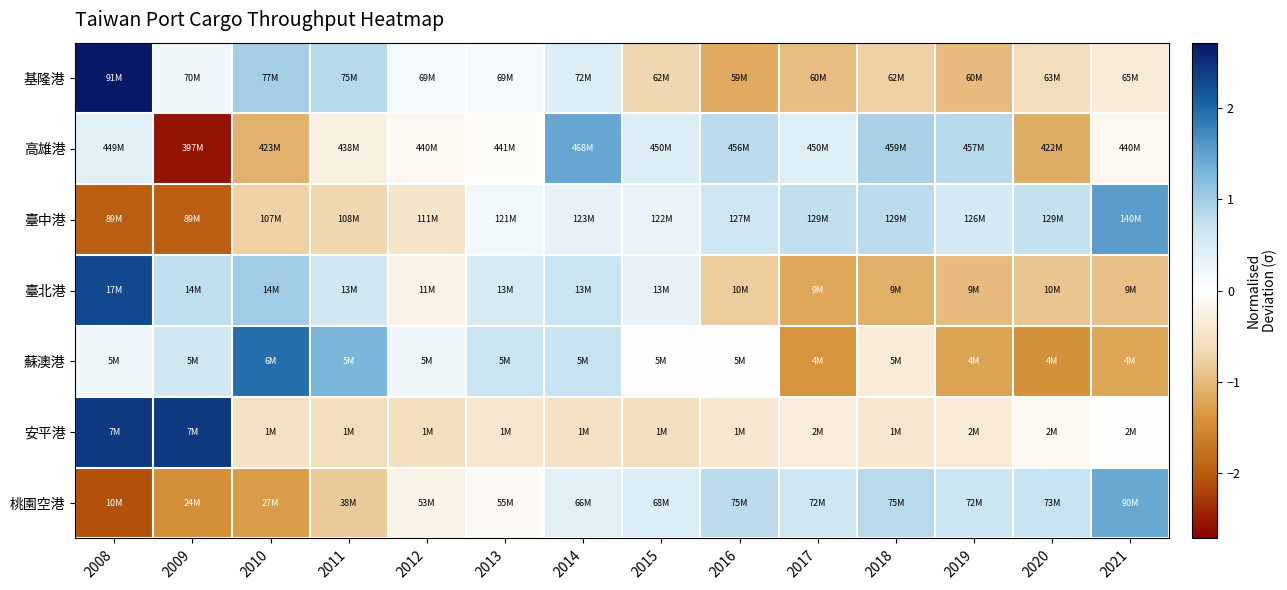

Reading left to right, what are all the values shown in this chart?

基隆港: 2008=2.7	2009=0.2	2010=1.0	2011=0.8	2012=0.1	2013=0.1	2014=0.5	2015=-0.7	2016=-1.1	2017=-1.0	2018=-0.8	2019=-1.0	2020=-0.6	2021=-0.3
高雄港: 2008=0.4	2009=-2.6	2010=-1.1	2011=-0.3	2012=-0.1	2013=-0.0	2014=1.4	2015=0.5	2016=0.8	2017=0.4	2018=0.9	2019=0.8	2020=-1.1	2021=-0.1
臺中港: 2008=-2.0	2009=-2.0	2010=-0.7	2011=-0.7	2012=-0.5	2013=0.2	2014=0.3	2015=0.3	2016=0.7	2017=0.7	2018=0.8	2019=0.6	2020=0.7	2021=1.5
臺北港: 2008=2.3	2009=0.8	2010=1.0	2011=0.6	2012=-0.2	2013=0.5	2014=0.7	2015=0.3	2016=-0.8	2017=-1.2	2018=-1.1	2019=-1.0	2020=-0.9	2021=-0.9
蘇澳港: 2008=0.2	2009=0.6	2010=1.9	2011=1.3	2012=0.2	2013=0.7	2014=0.7	2015=-0.0	2016=0.0	2017=-1.4	2018=-0.3	2019=-1.2	2020=-1.4	2021=-1.2
安平港: 2008=2.4	2009=2.4	2010=-0.5	2011=-0.6	2012=-0.6	2013=-0.4	2014=-0.5	2015=-0.6	2016=-0.4	2017=-0.3	2018=-0.4	2019=-0.4	2020=-0.1	2021=-0.0
桃園空港: 2008=-2.1	2009=-1.5	2010=-1.3	2011=-0.8	2012=-0.2	2013=-0.1	2014=0.4	2015=0.5	2016=0.8	2017=0.7	2018=0.8	2019=0.7	2020=0.7	2021=1.4